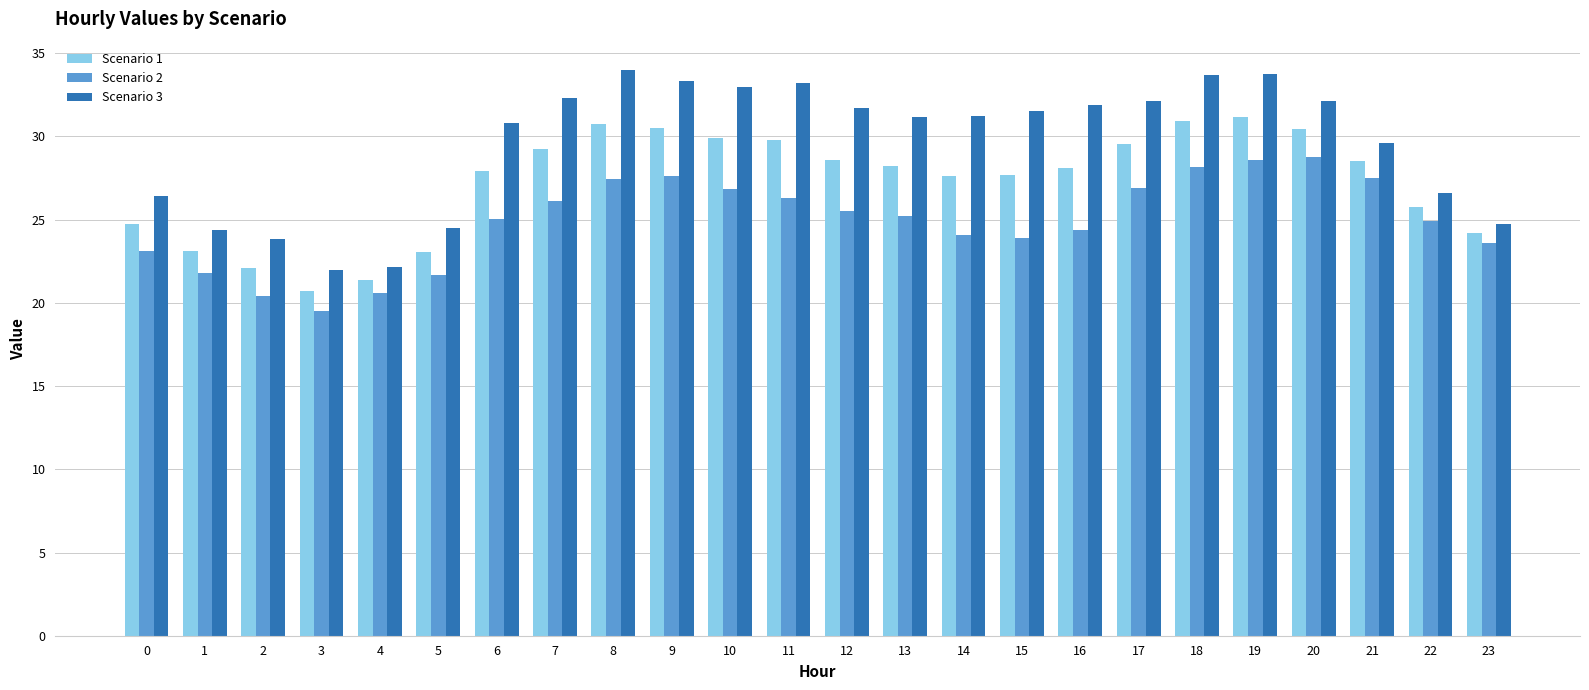

Where does the Scenario 3 series first go above 31?

7